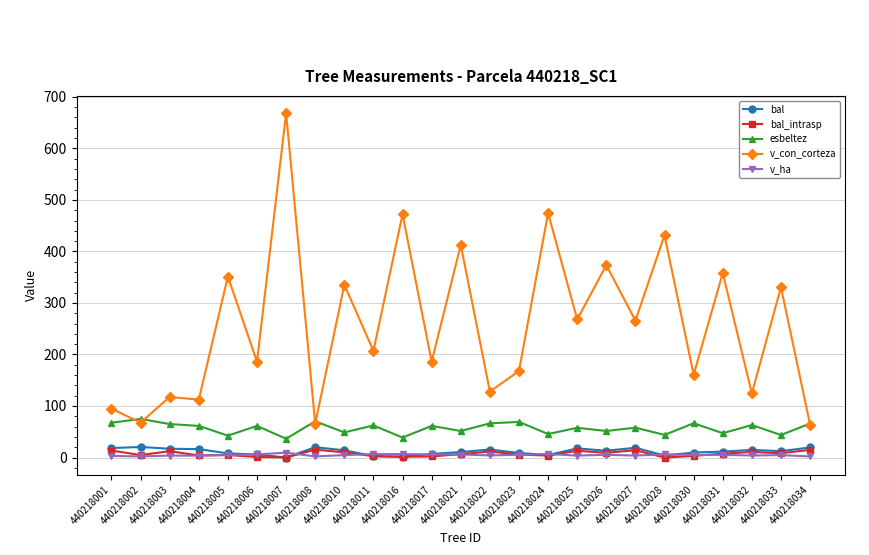

How many lines are shown in the chart?

5